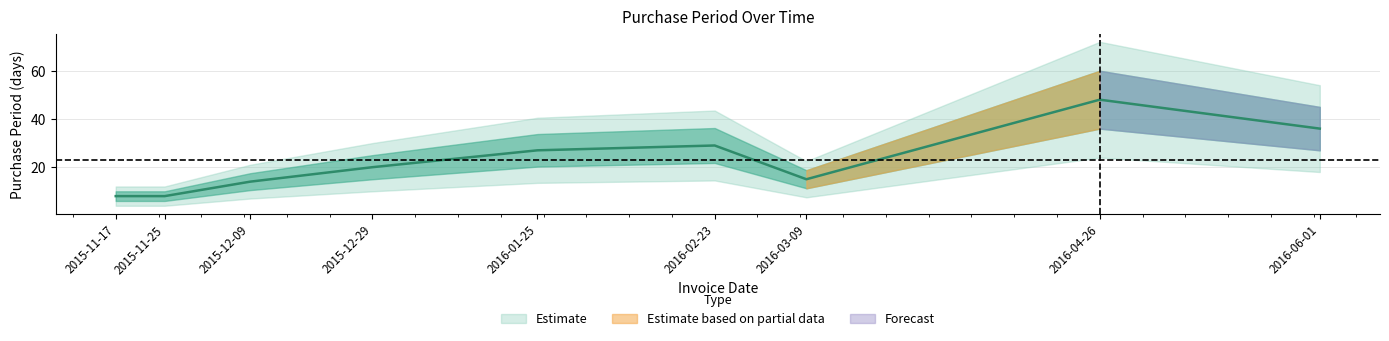

Read the value at 2016-03-09, to the nearest 10.

20